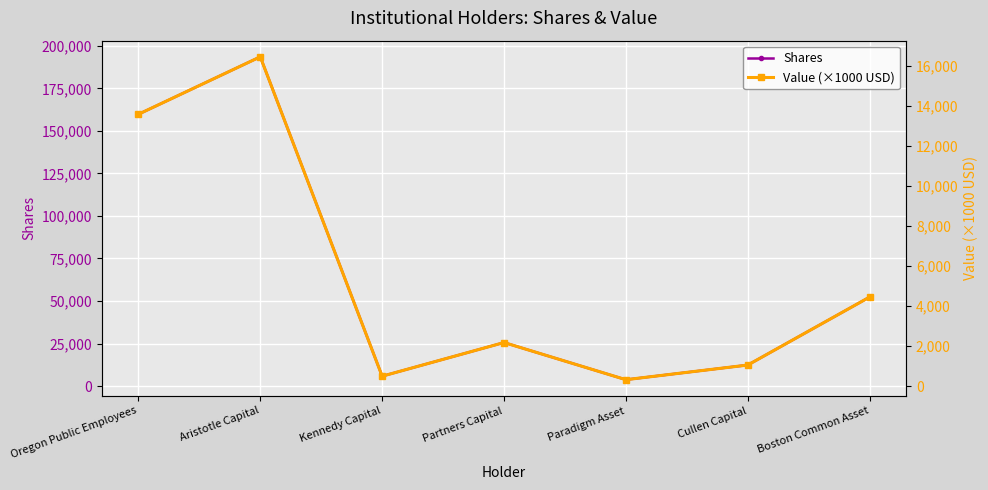

The value of Shares at Boston Common Asset is 33184.8. True or false?

False